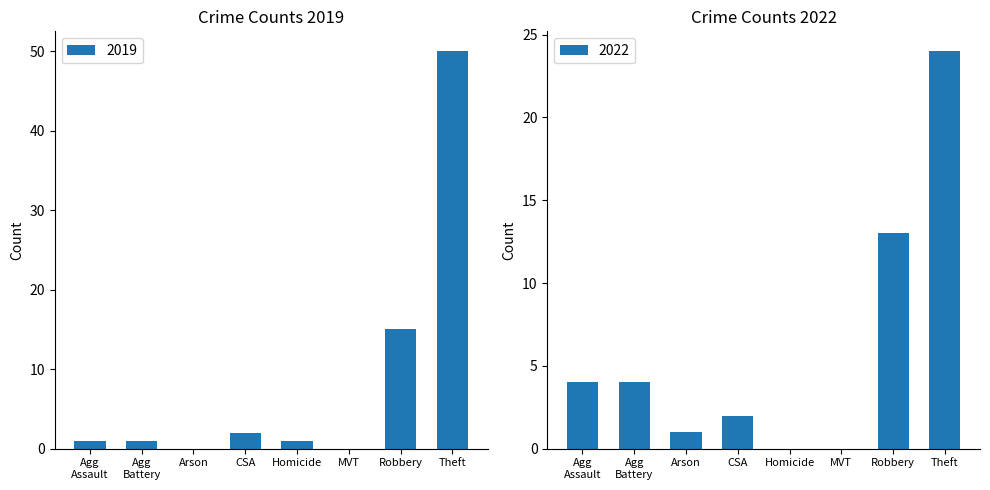

The 2019 series shows 32 at Arson. True or false?

False